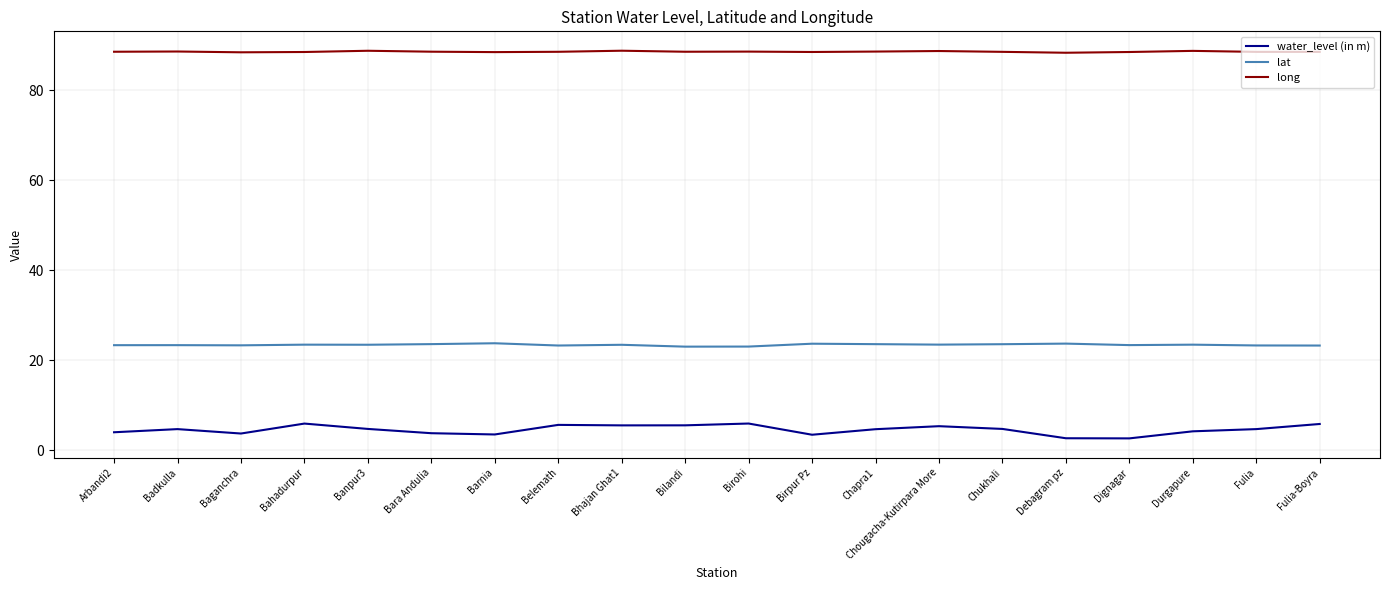

What is the approximate value of lat at Durgapure?

23.4